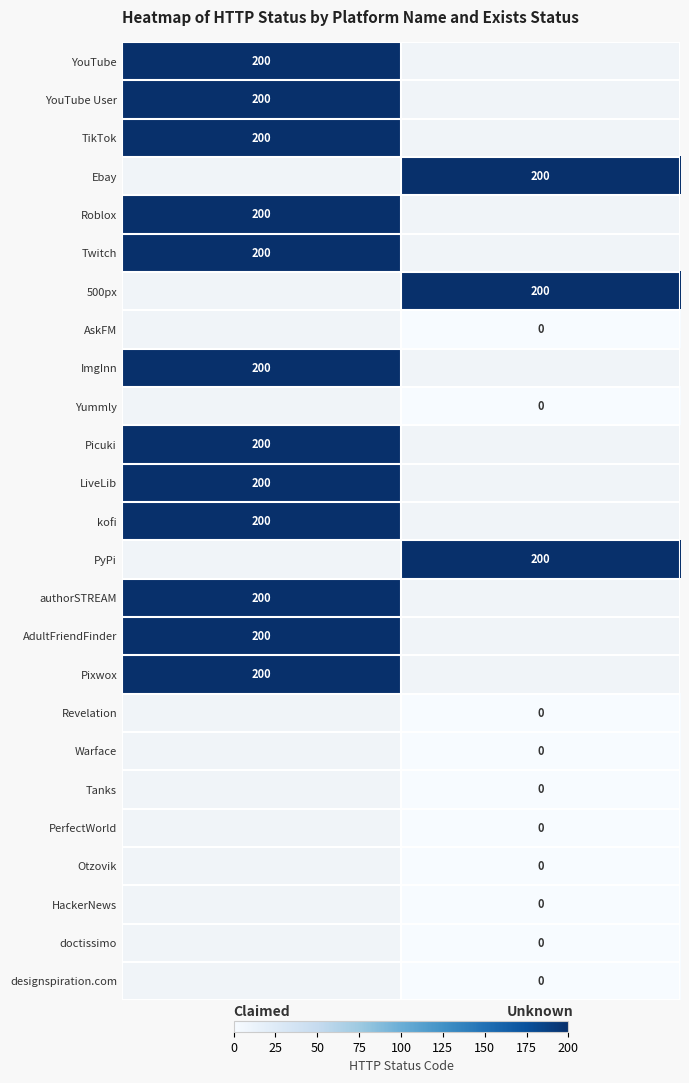

Which label corresponds to the largest value in the chart?

Claimed